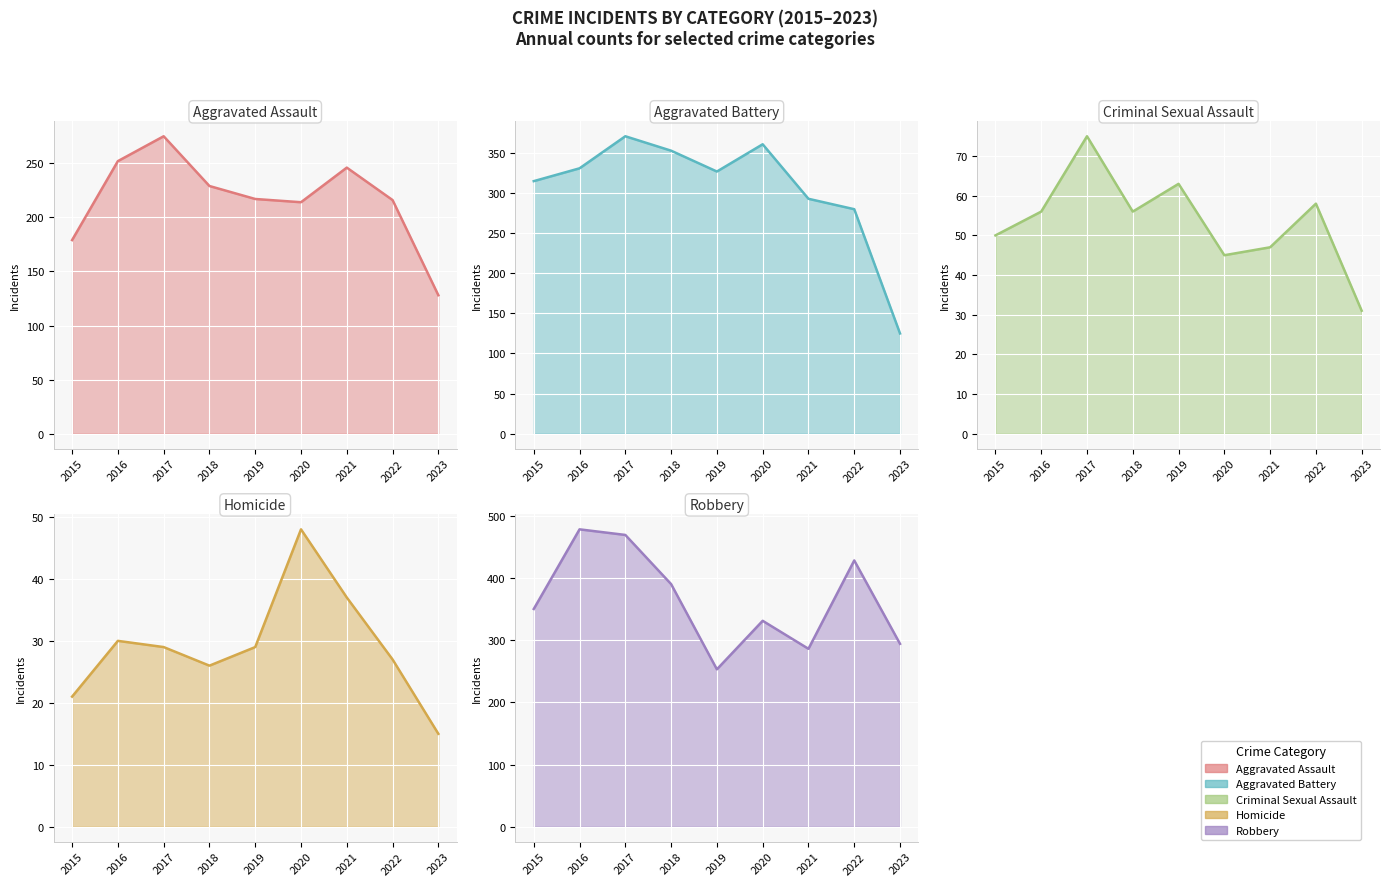

What is the value of the Aggravated Assault point at the 6th from the left?

214